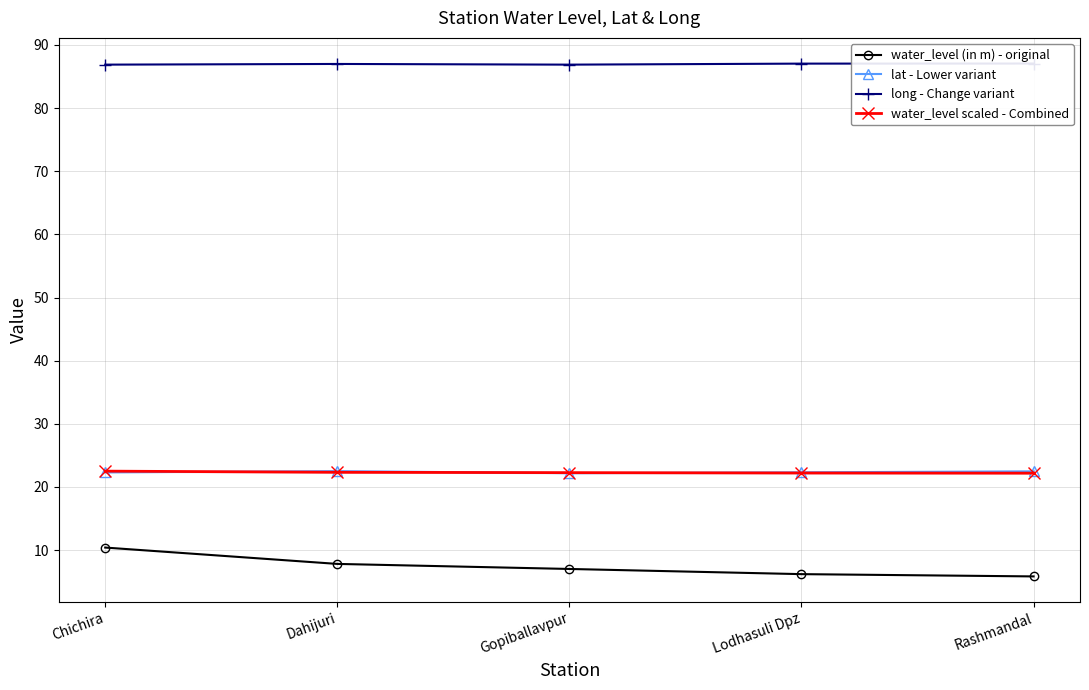

True or false: lat - Lower variant has more than 1 points higher than both neighbors.

False